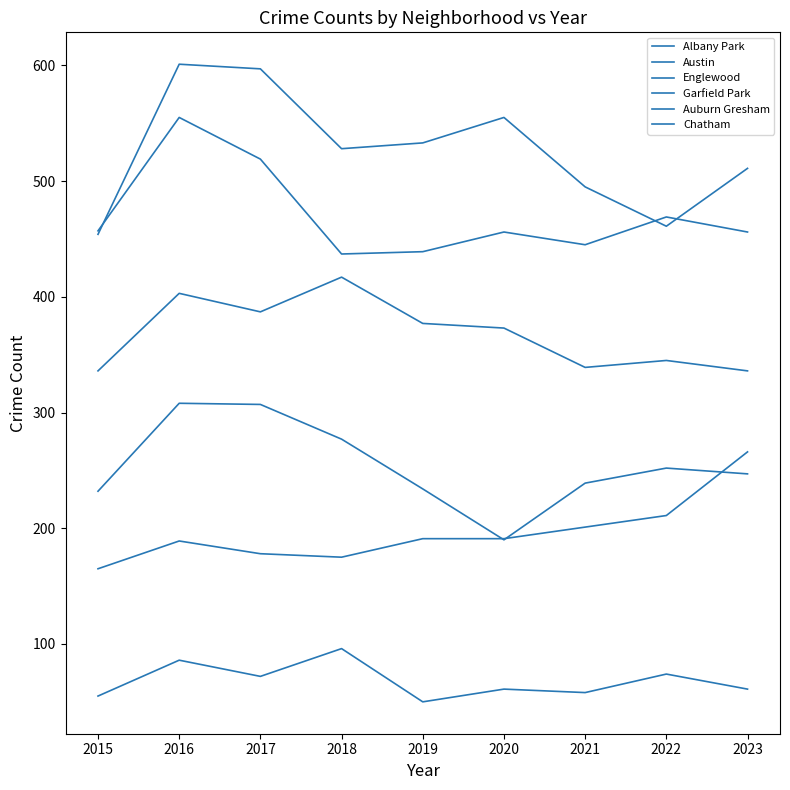

Is it true that Chatham equals 266 at 2023?

True